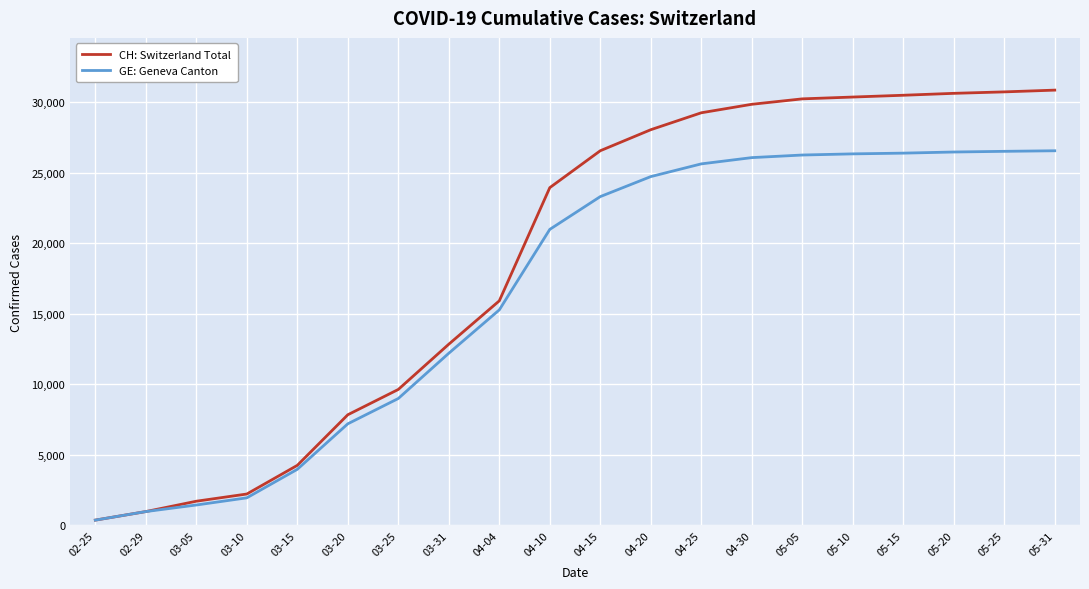

What is the greatest value displayed?

30871